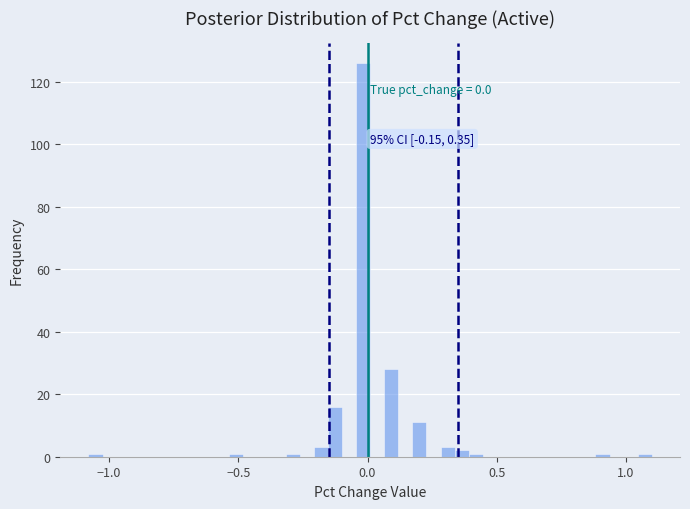

Around what value on the x-axis is the tallest bar? Give the approximate position of its centre, as read against the axis.

0.00